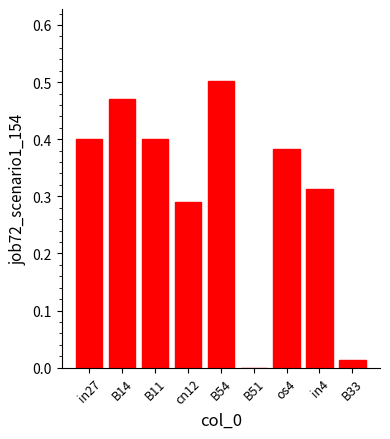

The value at in27 is 0.6. True or false?

False